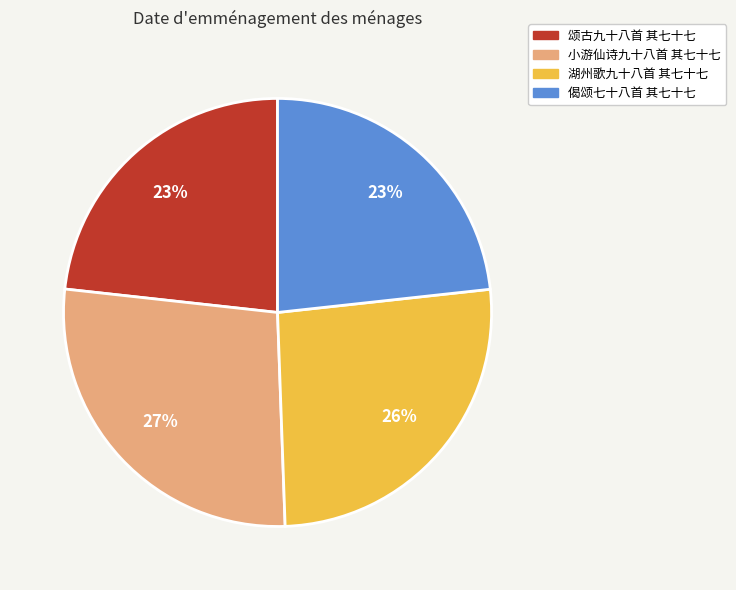

To the nearest percent, what portion does 湖州歌九十八首 其七十七 represent?

26%